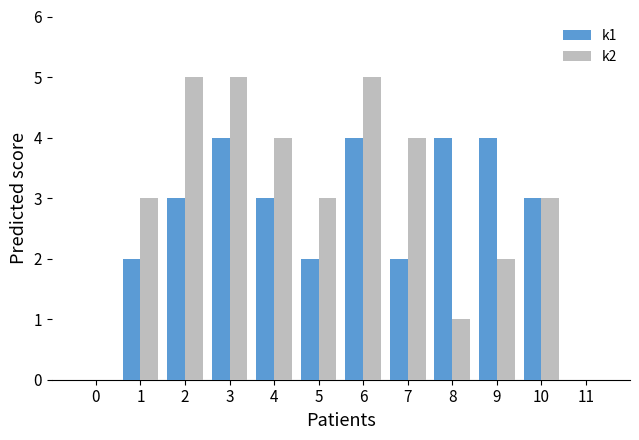

Which series has the largest total across all categories?

k2